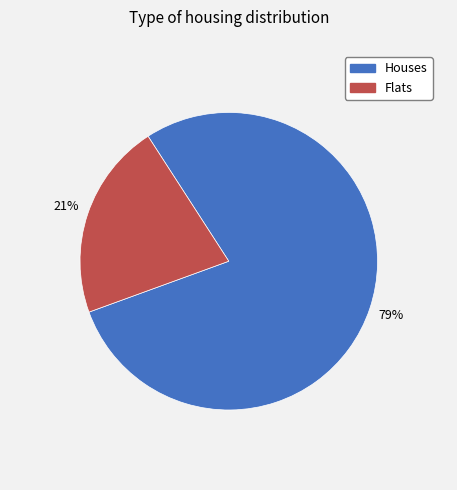

What percentage is the Flats slice, to the nearest percent?

21%